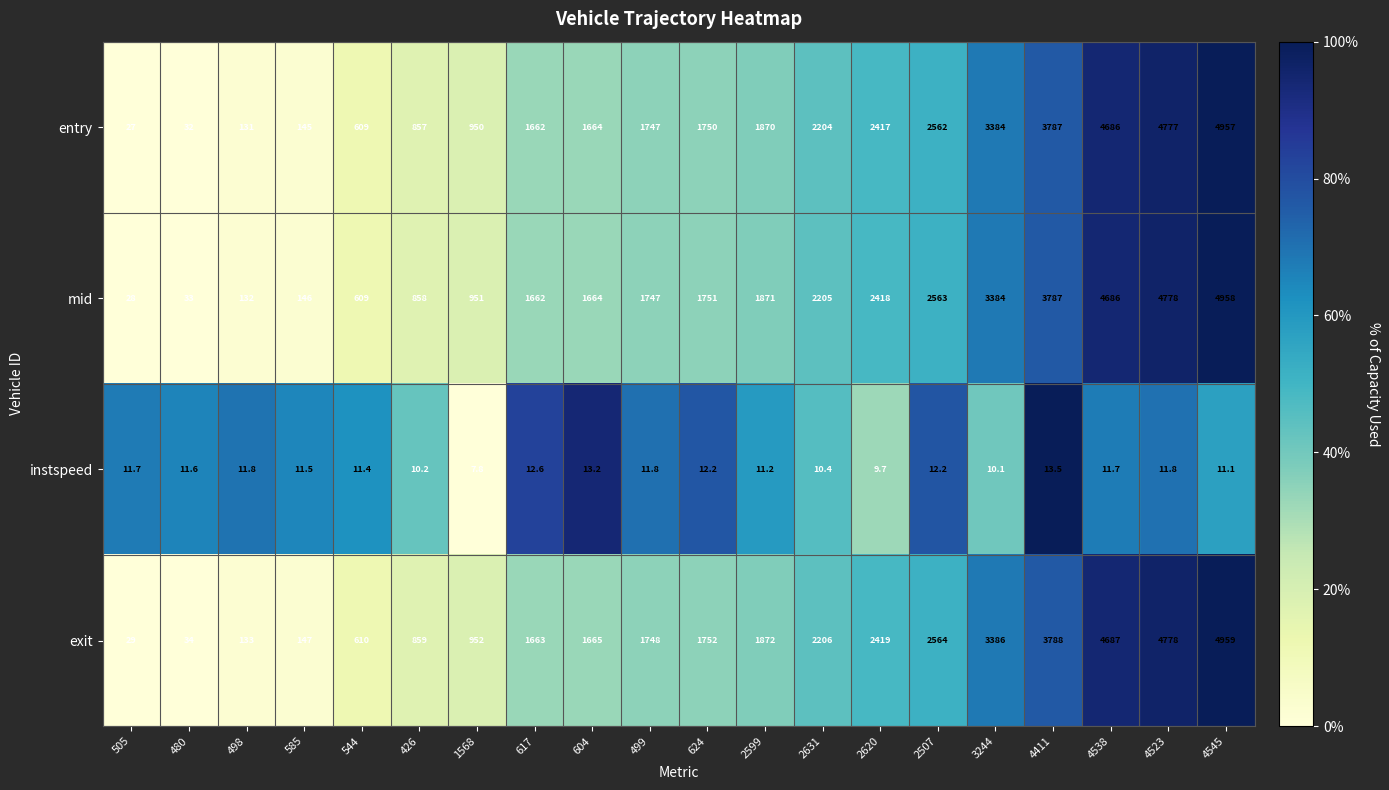

What is the spread (max minus min) of values at 2507?

2551.8